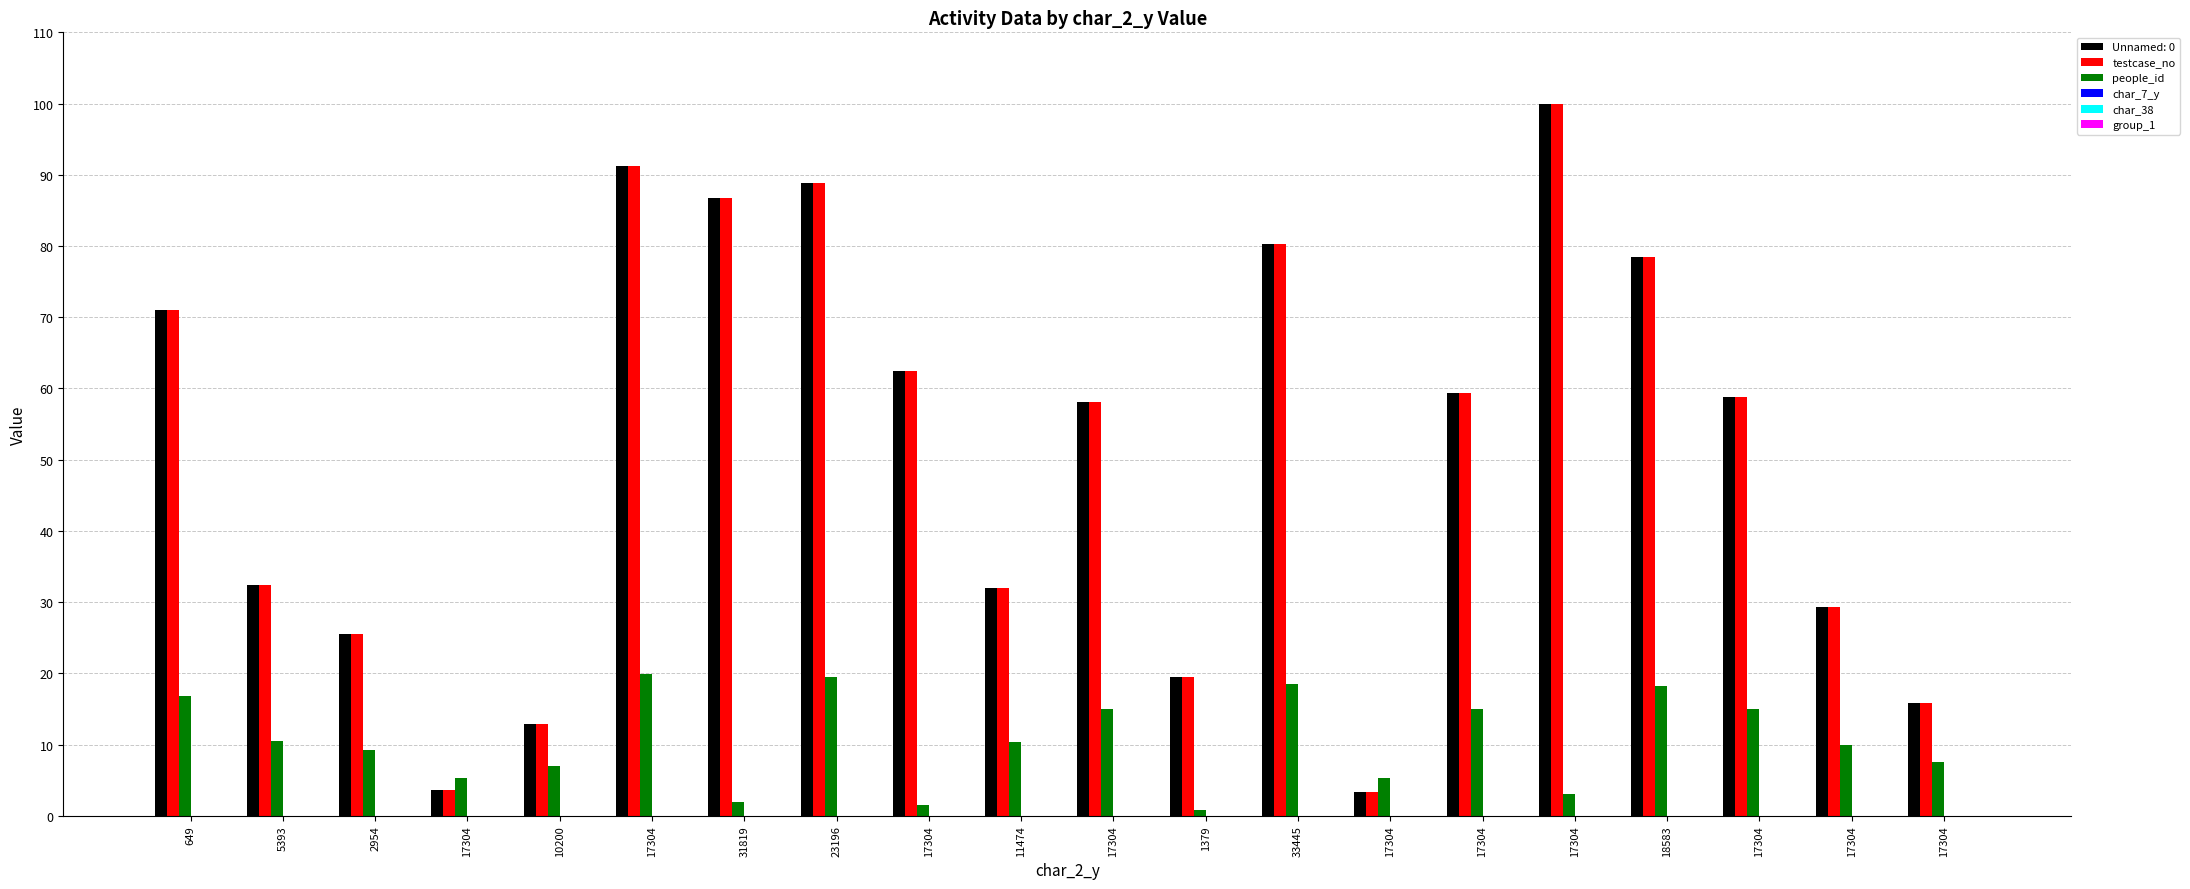

What is the sum of all testcase_no values?

1009.2